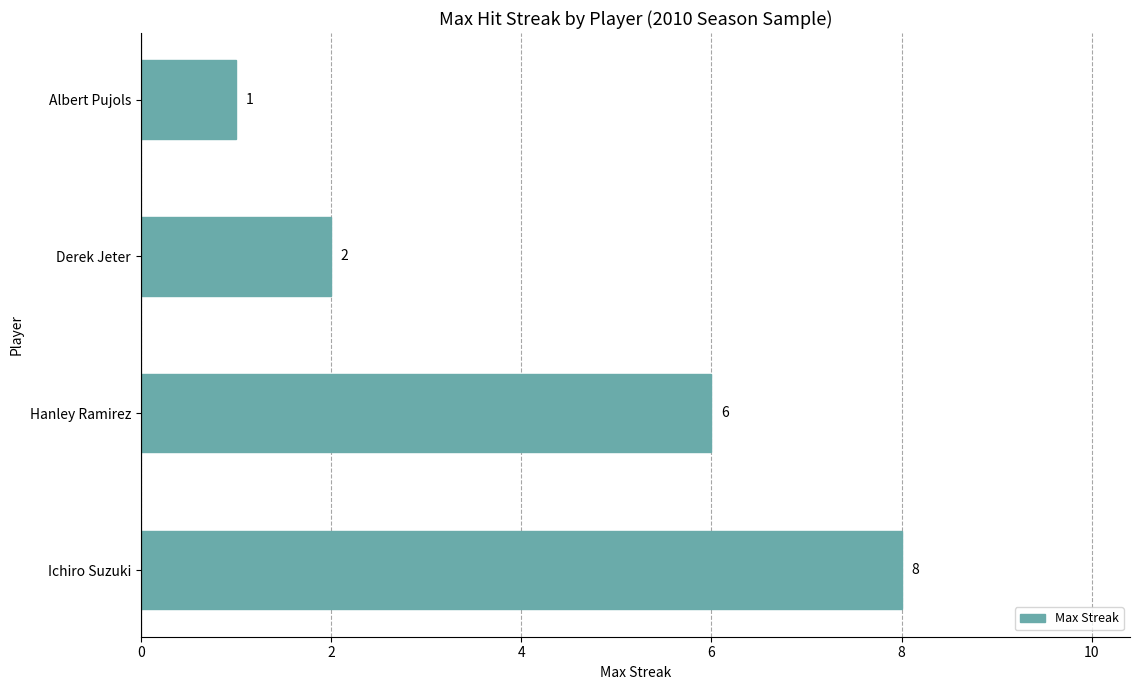

Between Ichiro Suzuki and Derek Jeter, which is larger?

Ichiro Suzuki